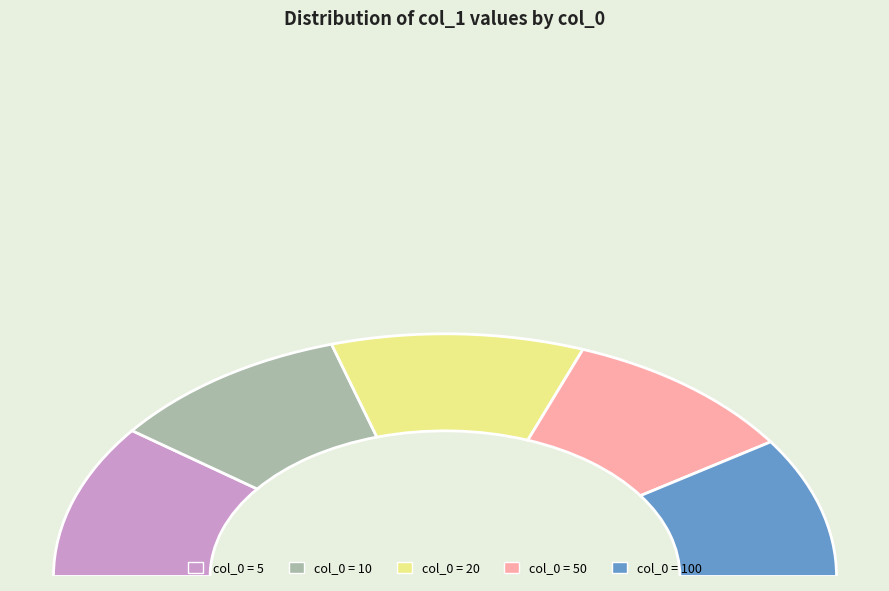

What percentage is the 5 slice, to the nearest percent?

21%